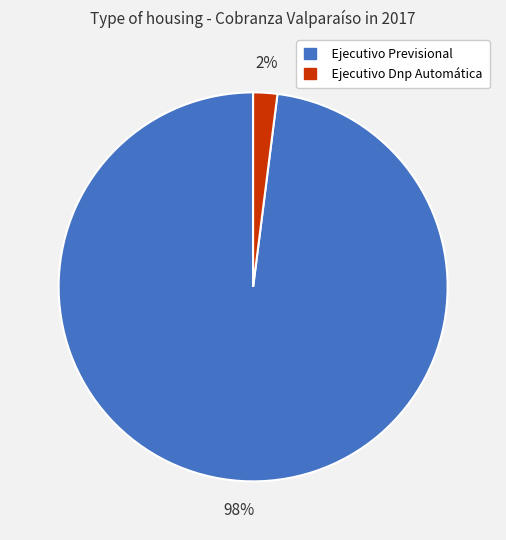

What percentage is the Ejecutivo Dnp Automática slice, to the nearest percent?

2%